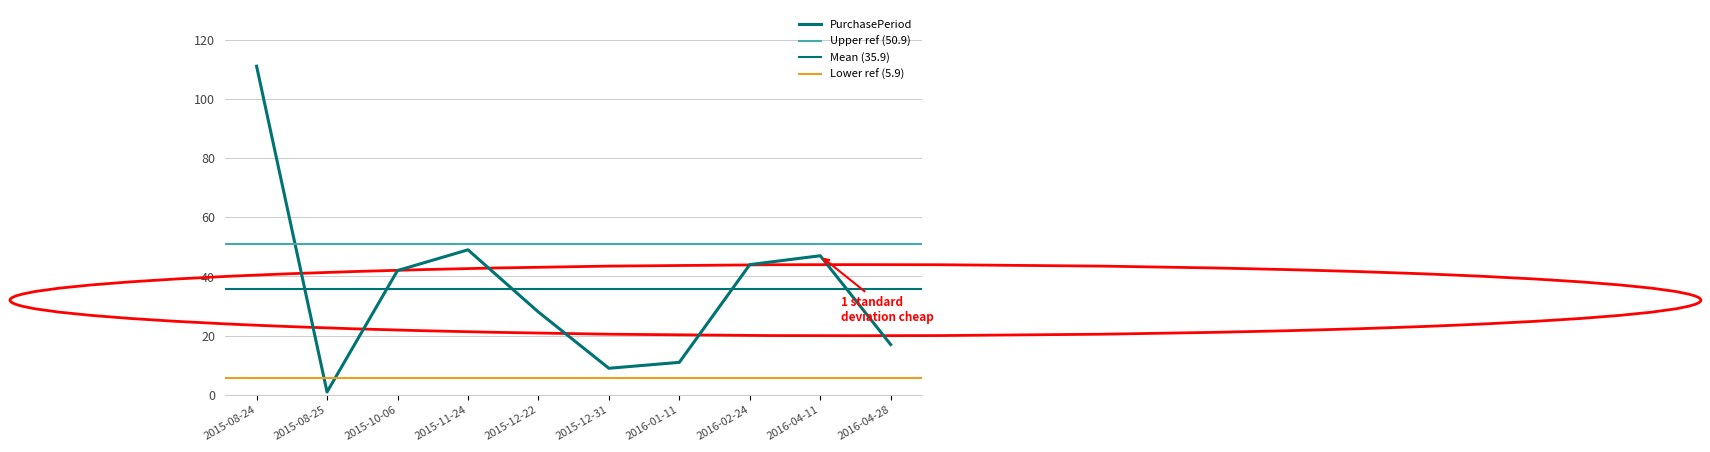

What is the label of the 5th point from the right?

2015-12-31